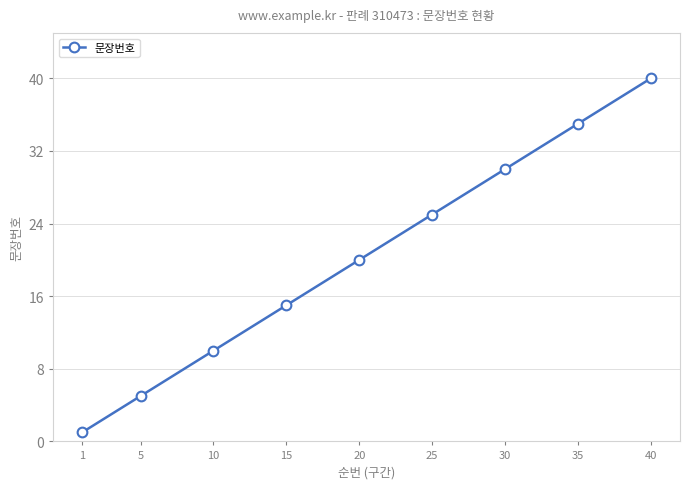

The chart shows a value of 40 at 40. True or false?

True